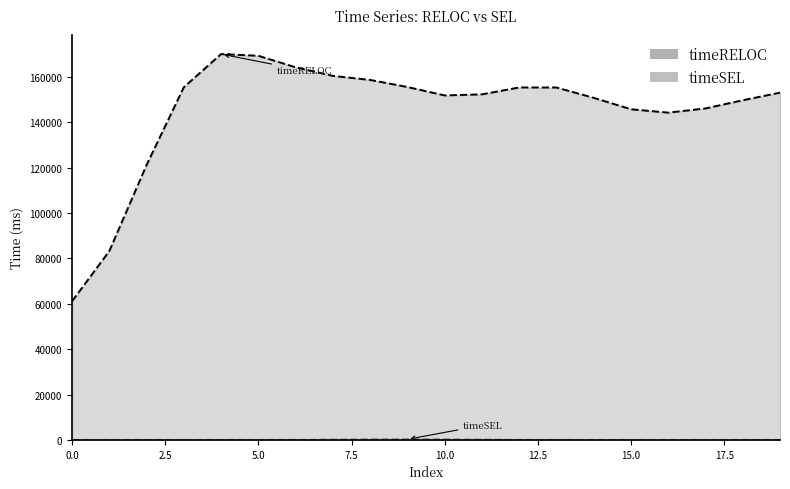

How many interior local peaks does the timeSEL series have?

1